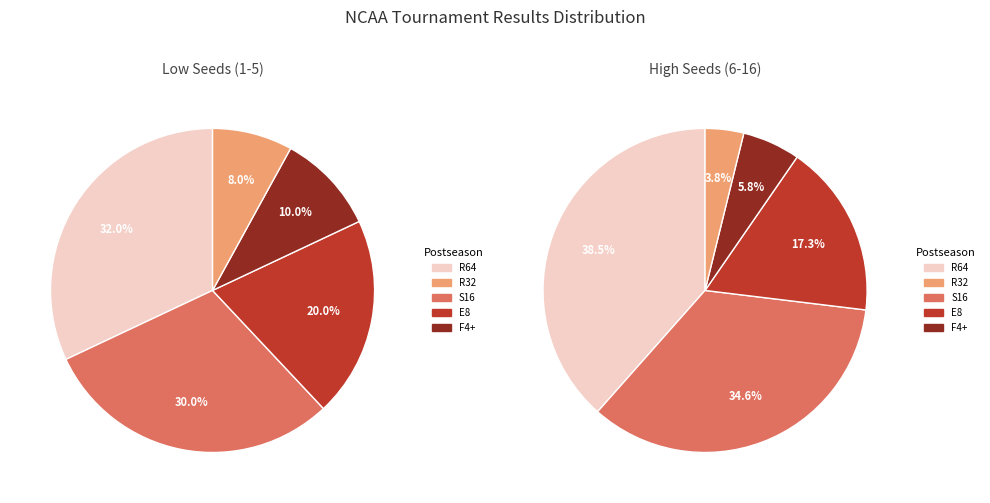

Which category has the biggest portion of the pie?

R64